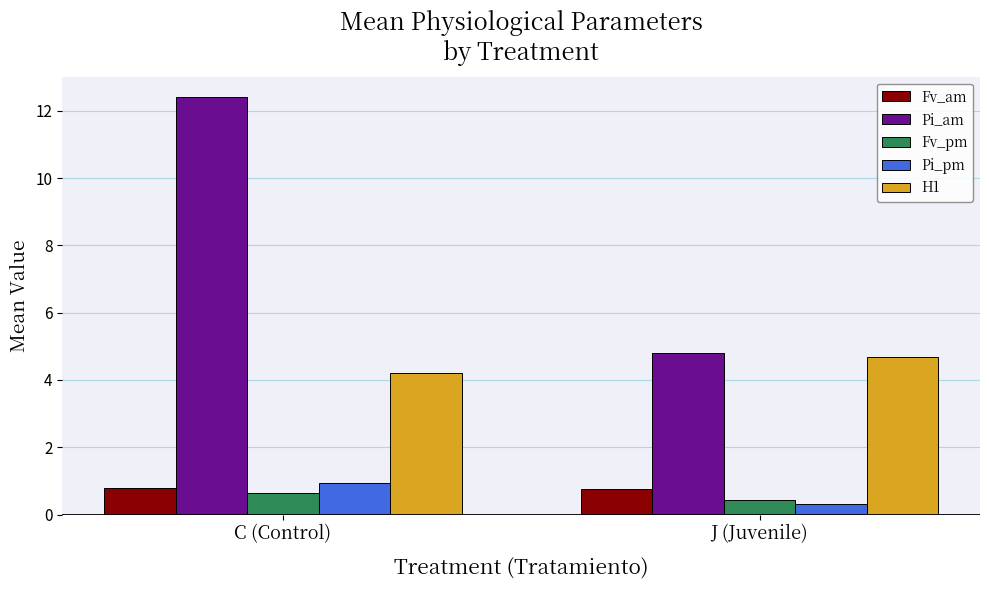

Reading right to left, extract all data points from this chart.

Fv_am: J (Juvenile)=0.8	C (Control)=0.8
Pi_am: J (Juvenile)=4.8	C (Control)=12.4
Fv_pm: J (Juvenile)=0.4	C (Control)=0.6
Pi_pm: J (Juvenile)=0.3	C (Control)=0.9
H1: J (Juvenile)=4.7	C (Control)=4.2